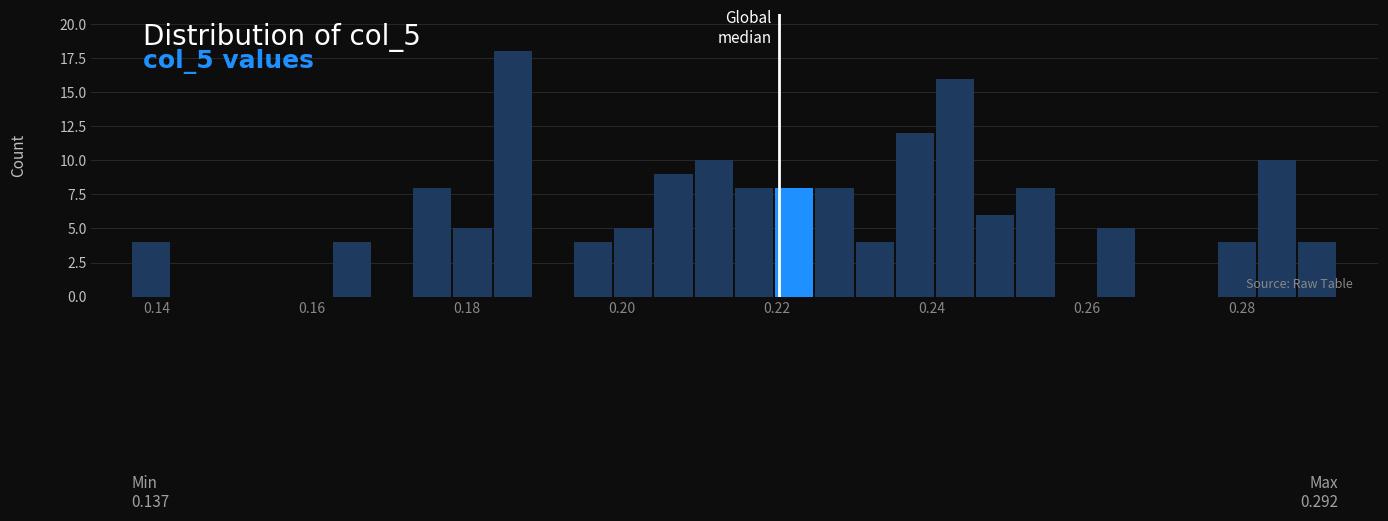

Around what value on the x-axis is the tallest bar? Give the approximate position of its centre, as read against the axis.

0.186